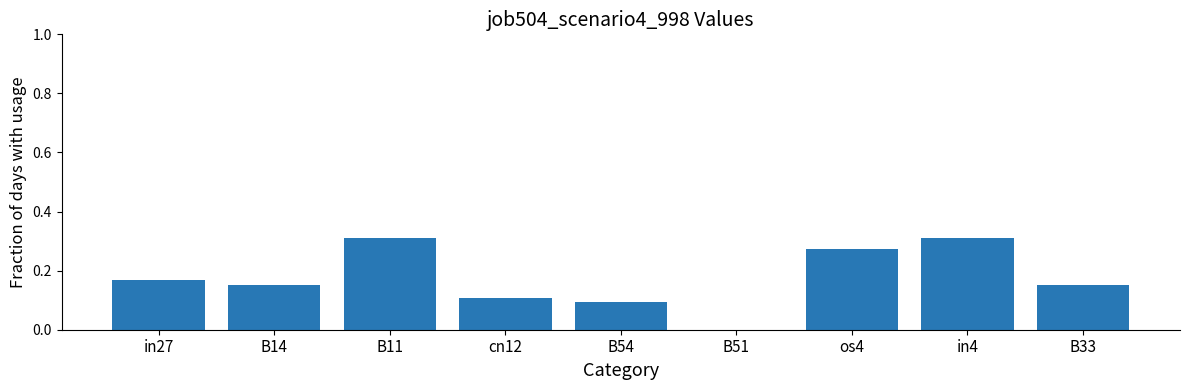

What is the sum of all values?

1.6